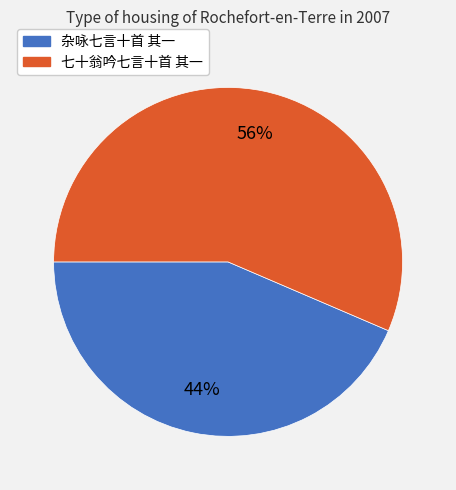

Which category has the smallest portion of the pie?

杂咏七言十首 其一